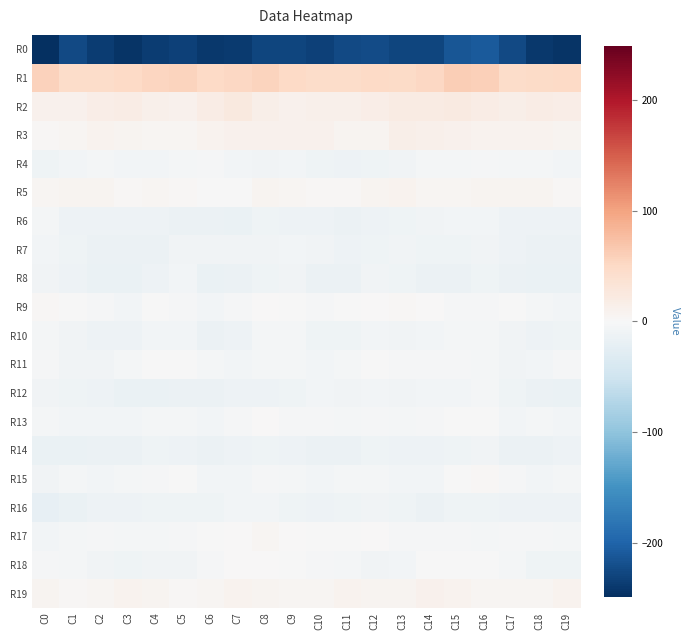

At which category is the sum across all series the highest?

C16